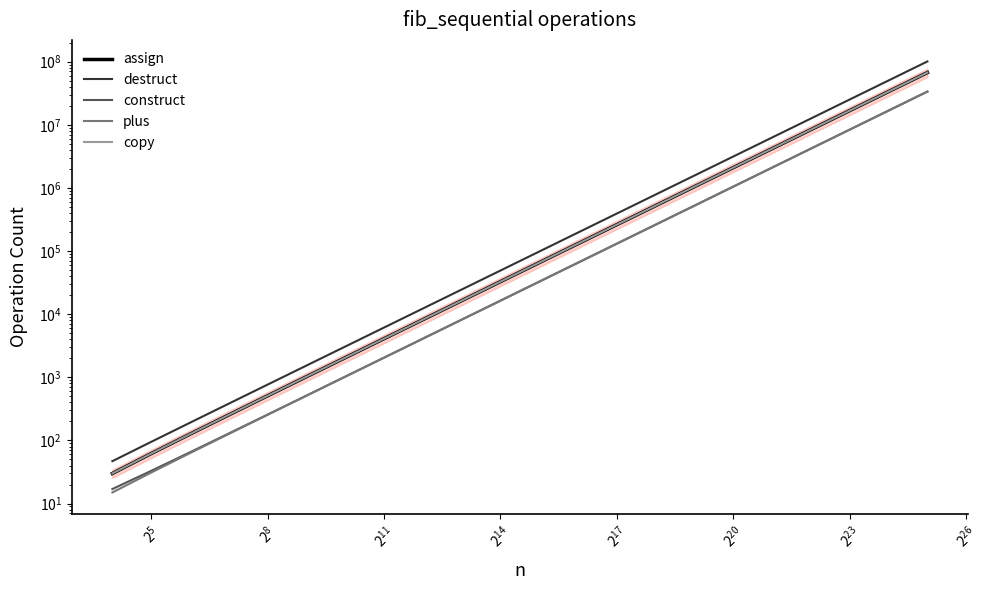

Which series has the largest total across all categories?

destruct